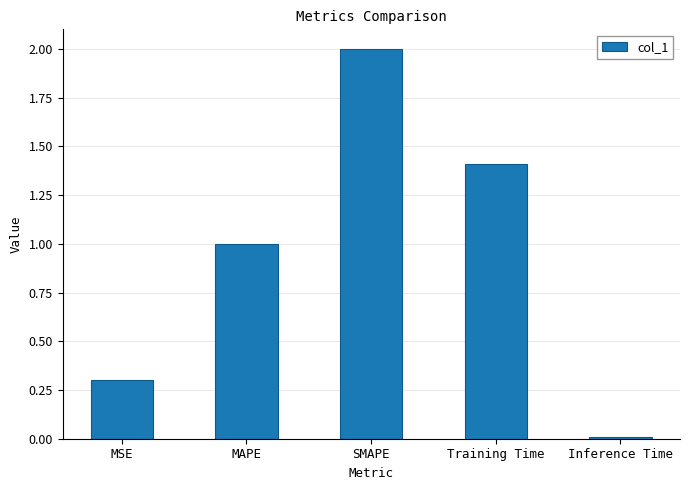

Rank the categories by value from lowest to highest.

Inference Time, MSE, MAPE, Training Time, SMAPE